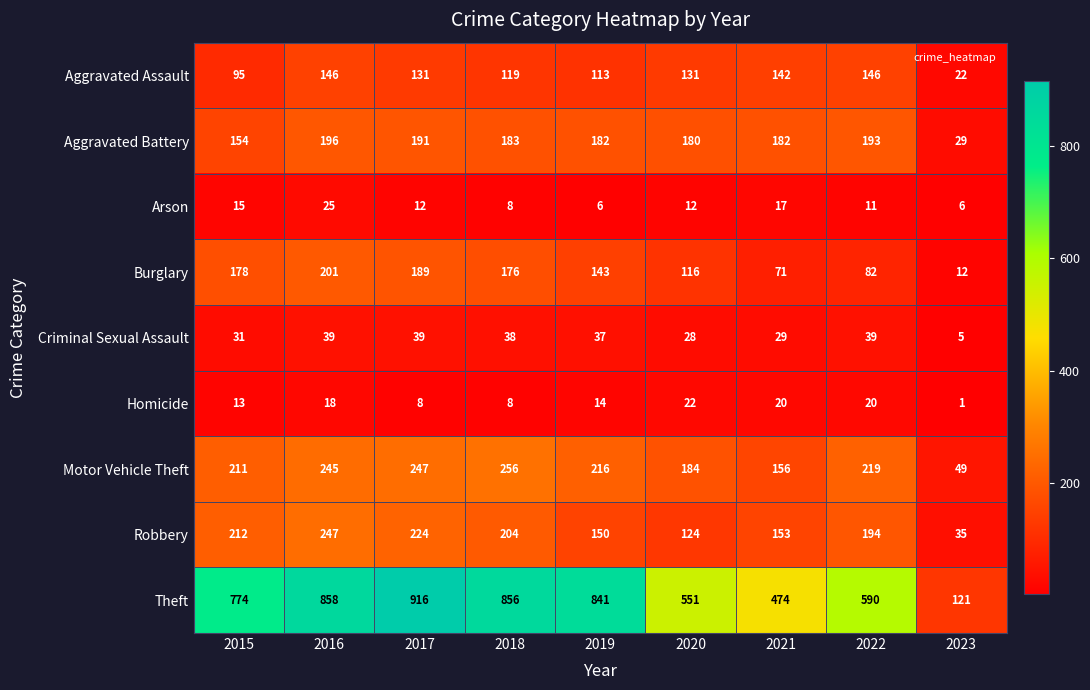

What is the approximate value of Criminal Sexual Assault at 2017, to the nearest 5?

40